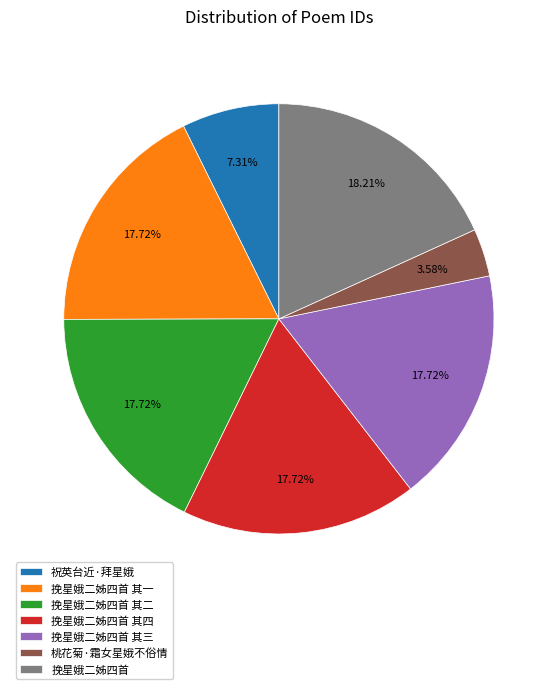

True or false: 祝英台近·拜星娥 accounts for 14% of the total.

False